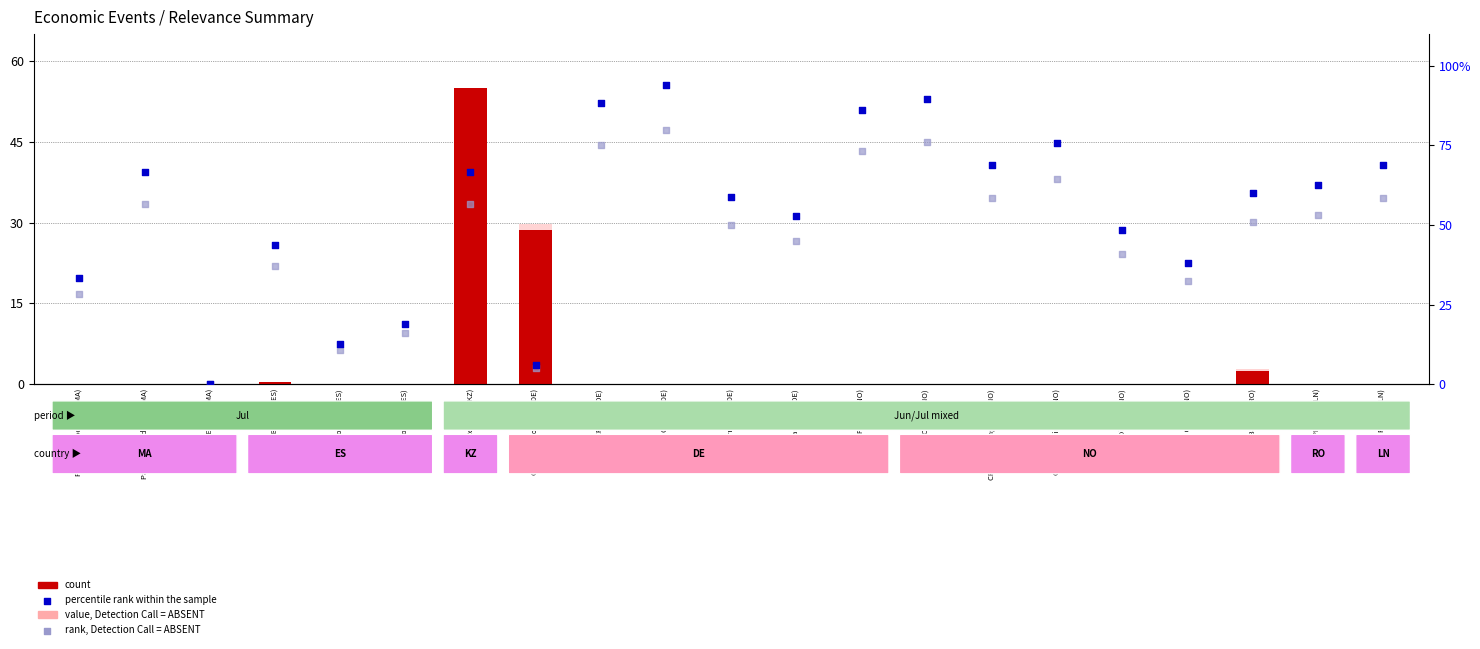

At which category is the sum across all series the highest?

Intl Reserves (KZ)